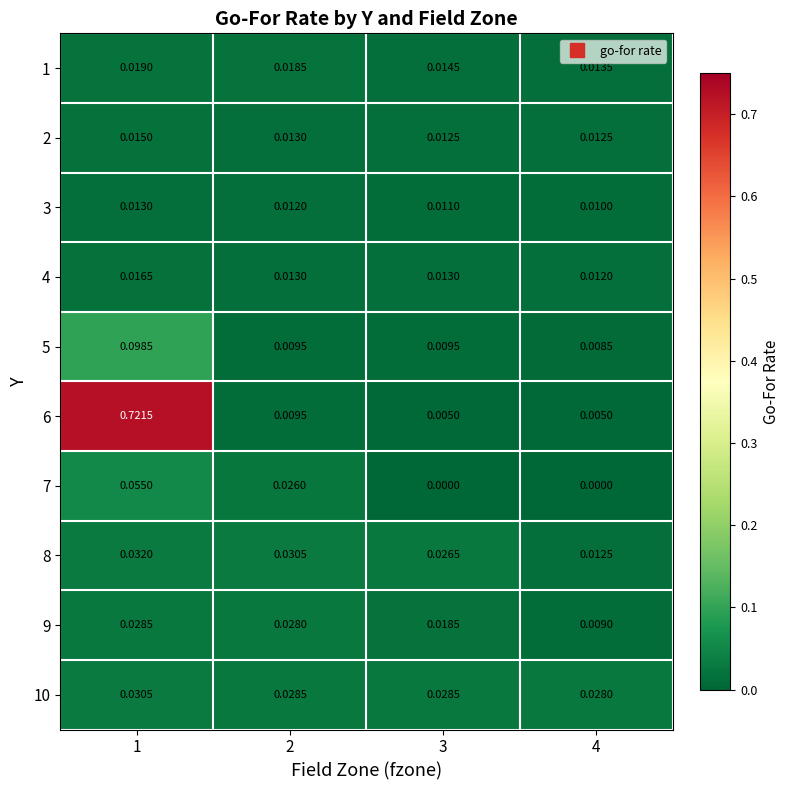

Is the value of 9 at 3 greater than the value of 4 at 3?

Yes